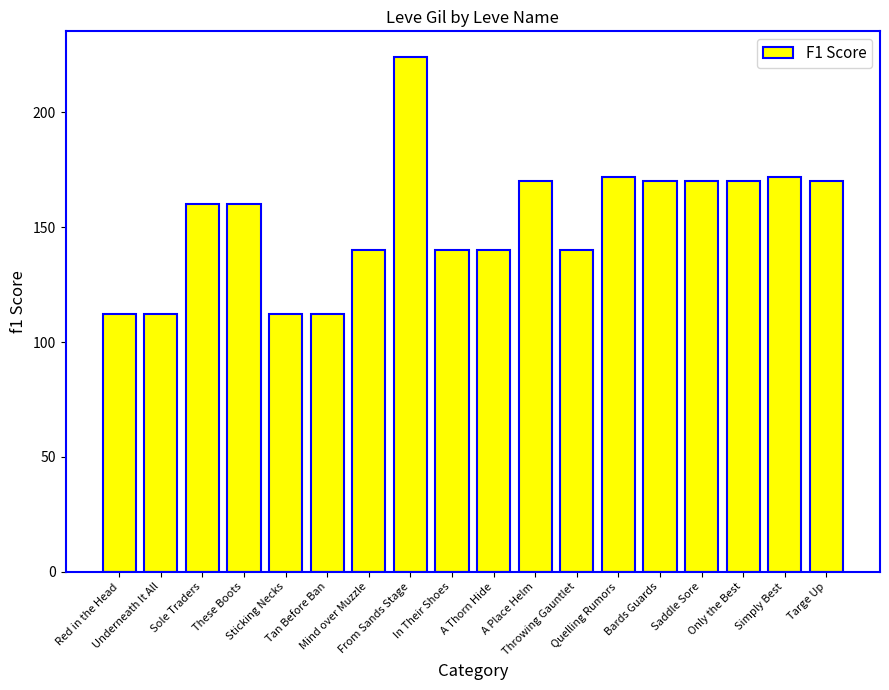

What is the sum of all values?

2746